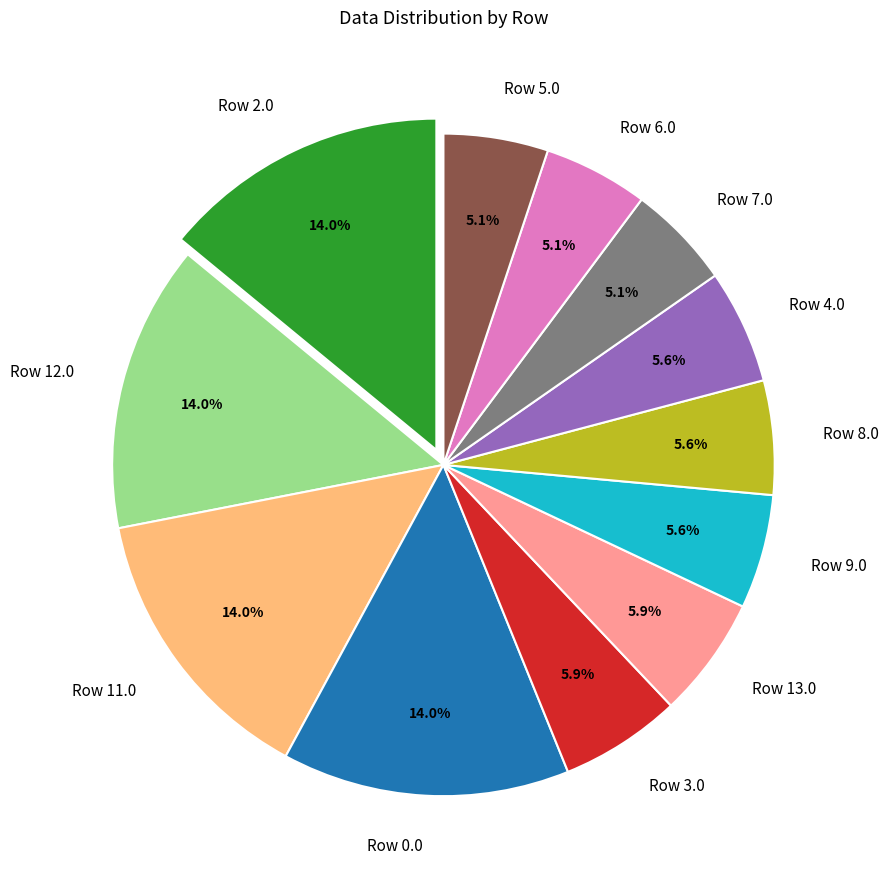

Between Row 11.0 and Row 13.0, which is larger?

Row 11.0